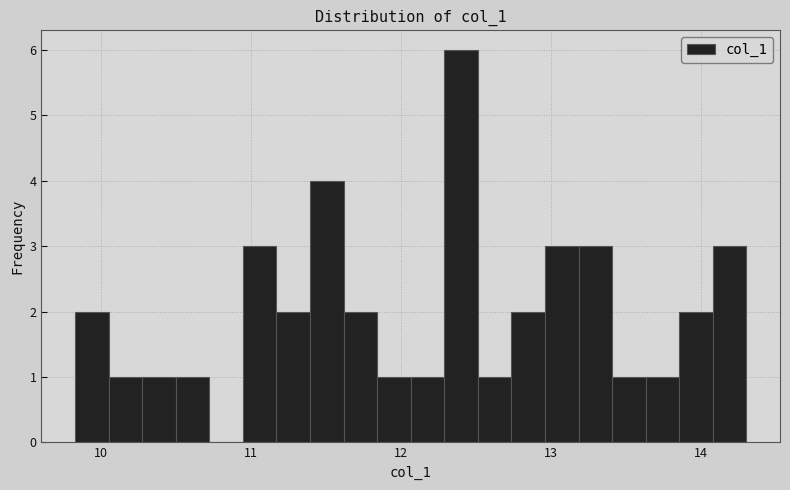

Around what value on the x-axis is the tallest bar? Give the approximate position of its centre, as read against the axis.

12.4